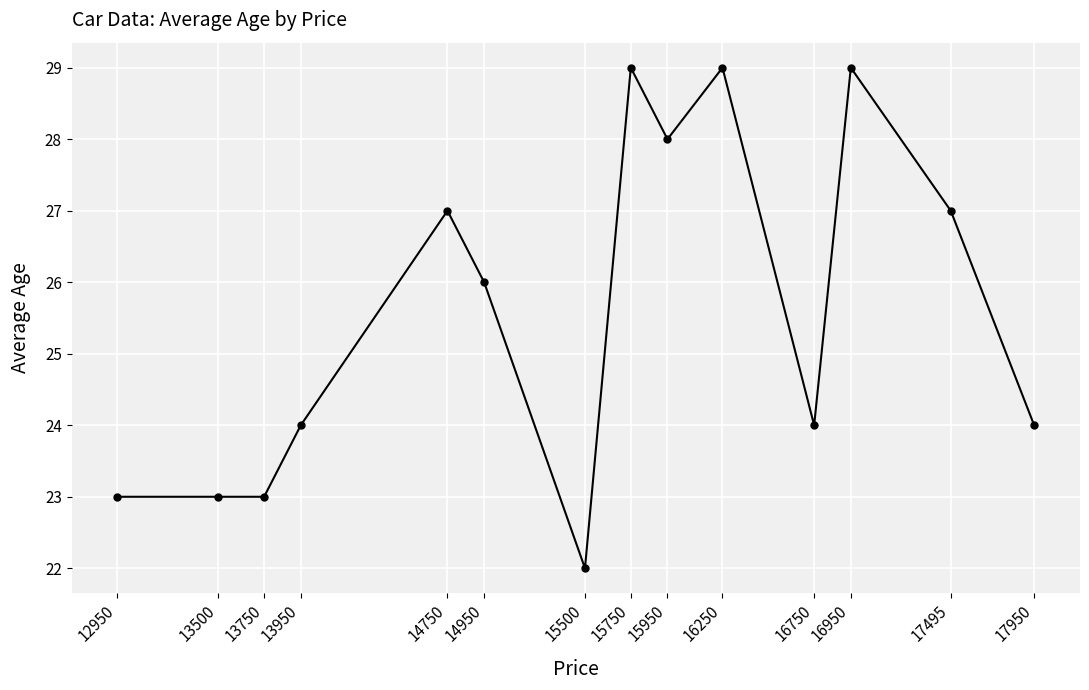

What is the greatest value displayed?

29